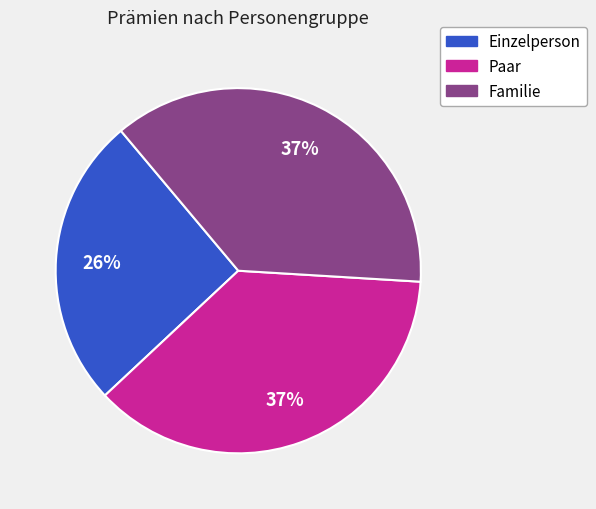

Count the number of slices in the pie.

3